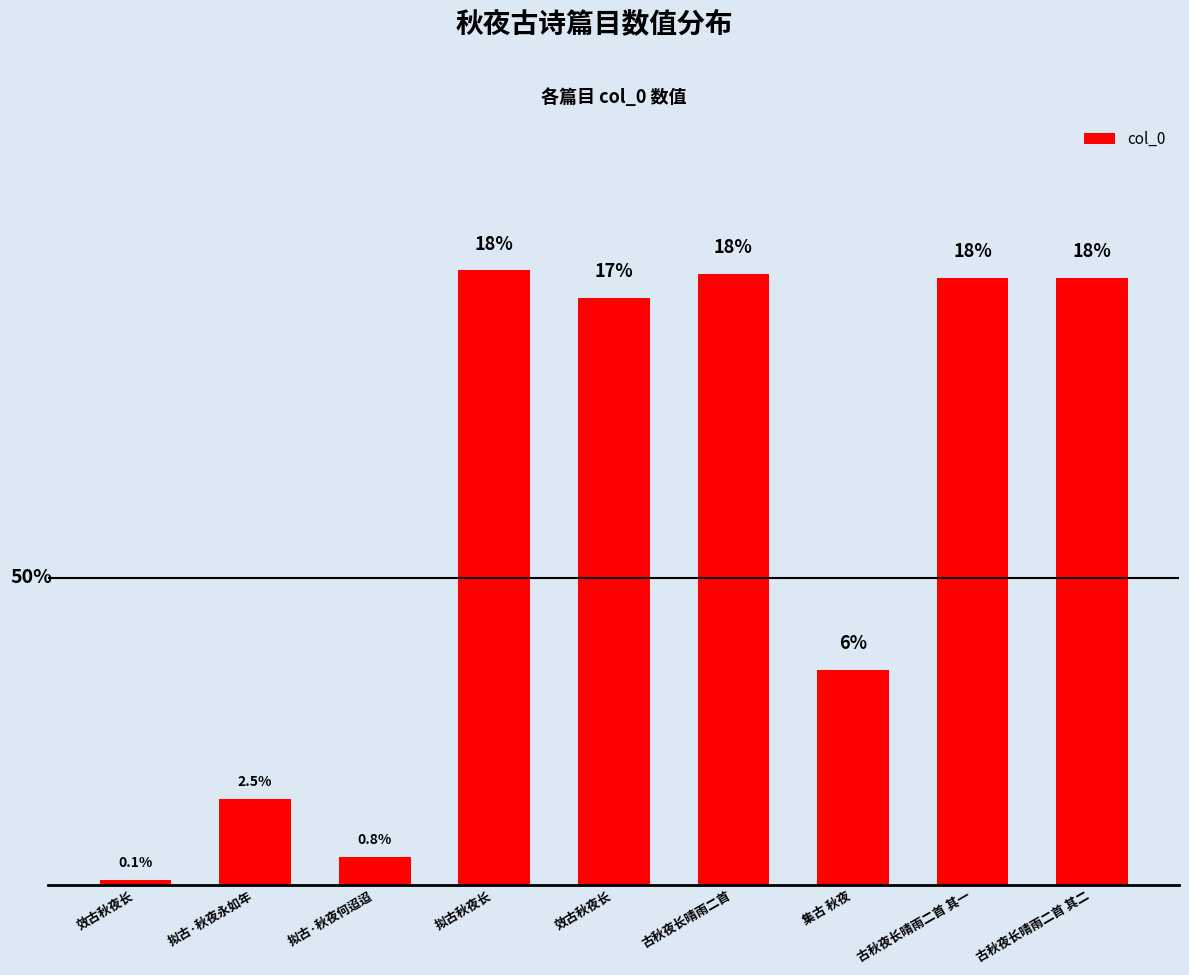

How many bars are there in total?

9